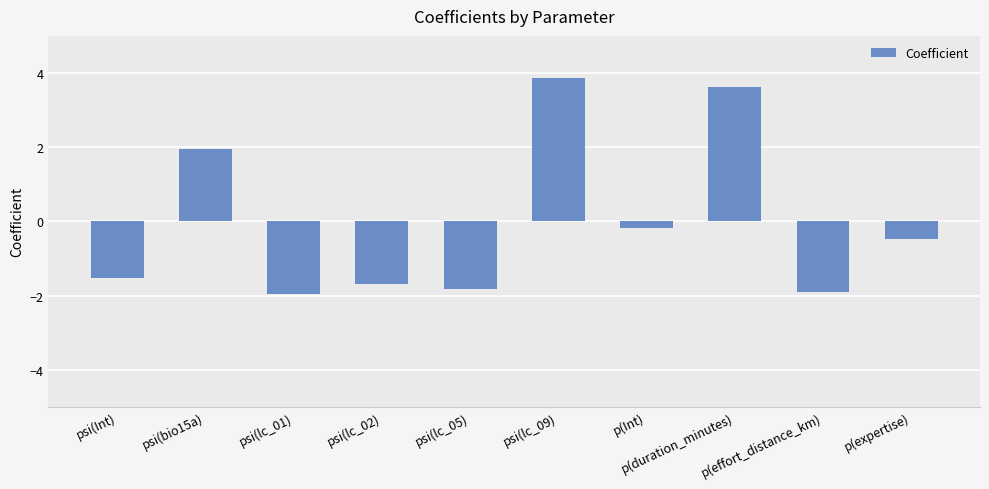

Reading left to right, extract all data points from this chart.

psi(Int)=-1.5	psi(bio15a)=1.9	psi(lc_01)=-2.0	psi(lc_02)=-1.7	psi(lc_05)=-1.8	psi(lc_09)=3.9	p(Int)=-0.2	p(duration_minutes)=3.6	p(effort_distance_km)=-1.9	p(expertise)=-0.5